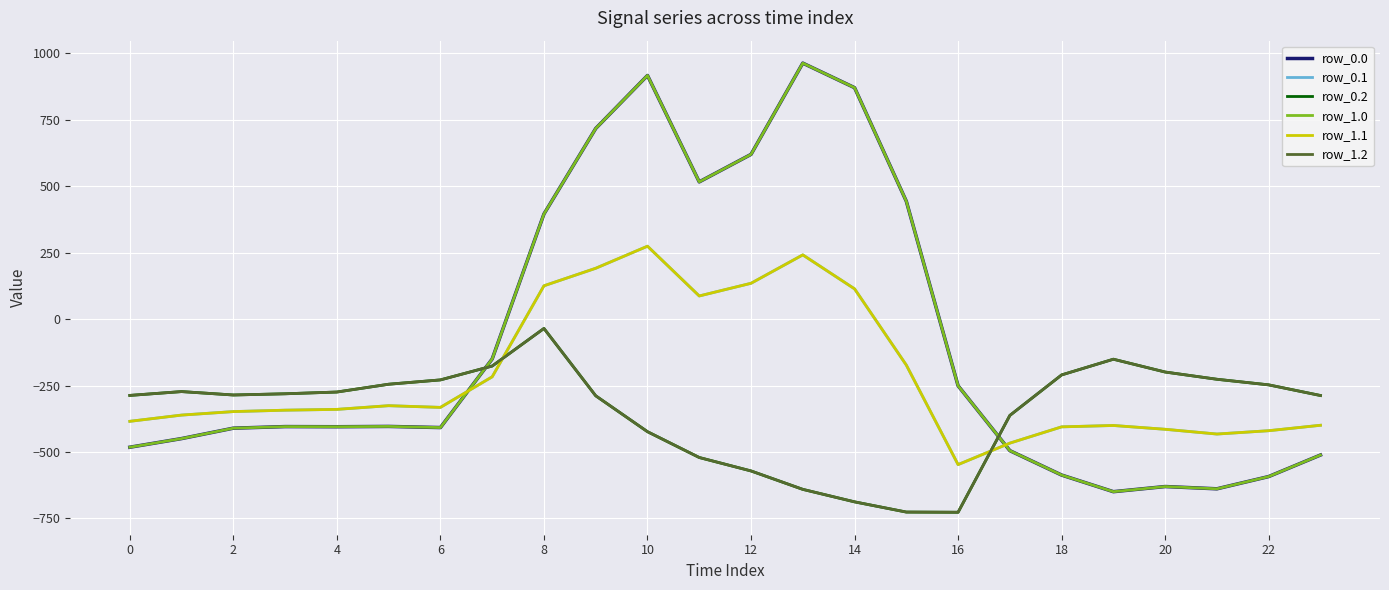

Does the chart display data point markers on the line(s)?

No